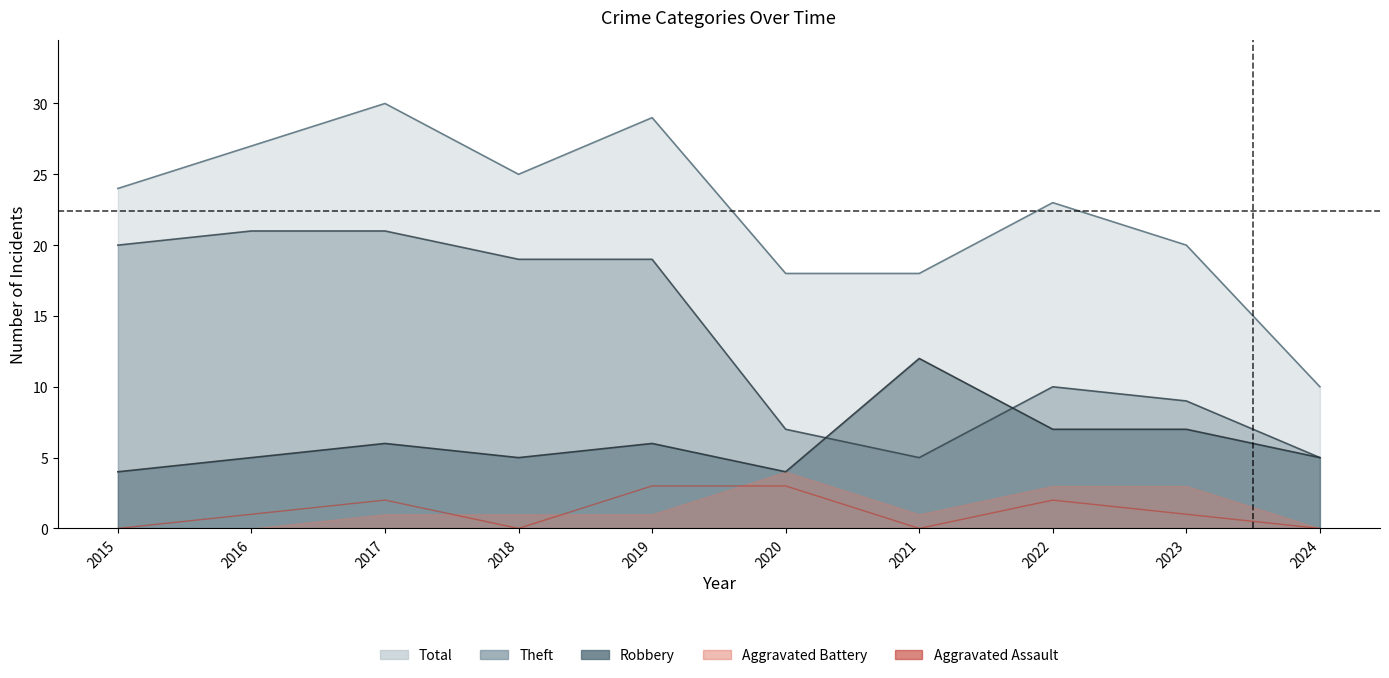

The value at 2015 is -1. True or false?

False